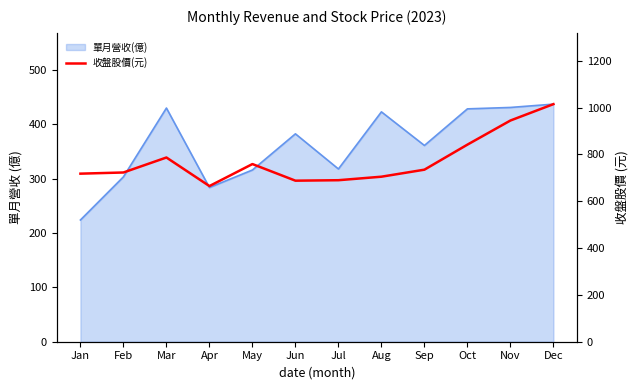

How many values are below 735?

6